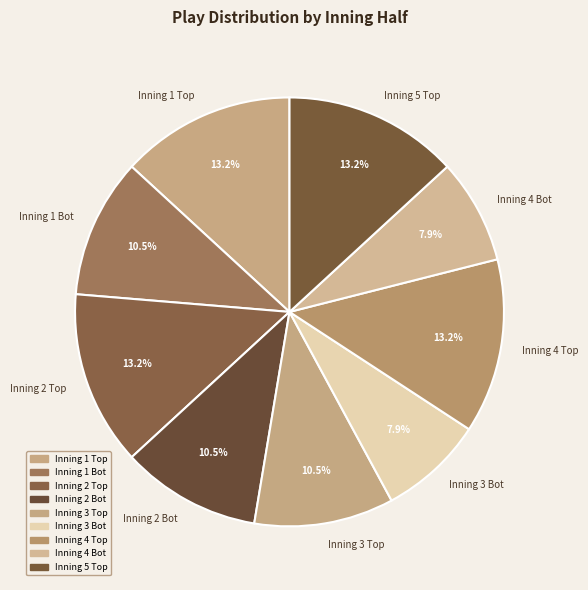

Does Inning 1 Bot account for over 50% of the chart?

No